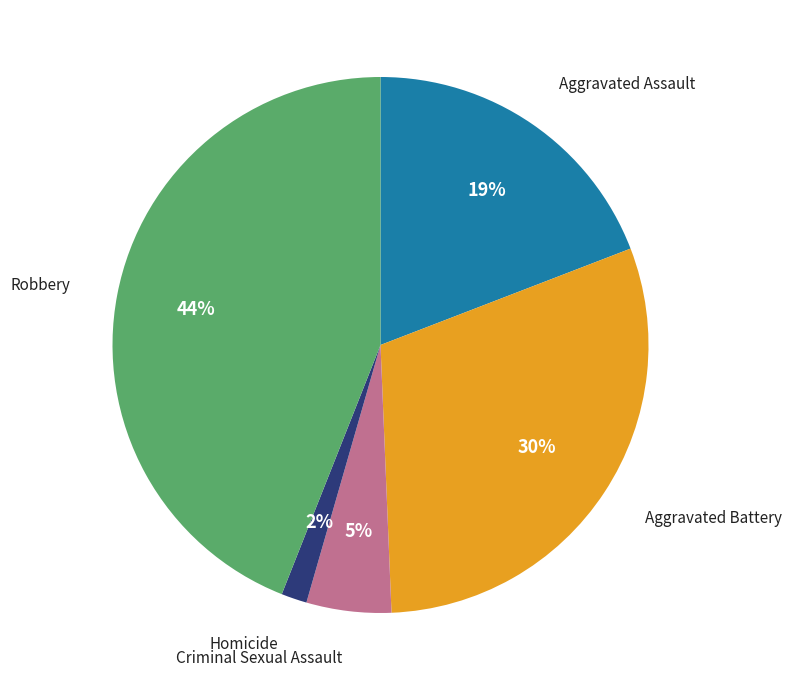

Which slice is the largest?

Robbery